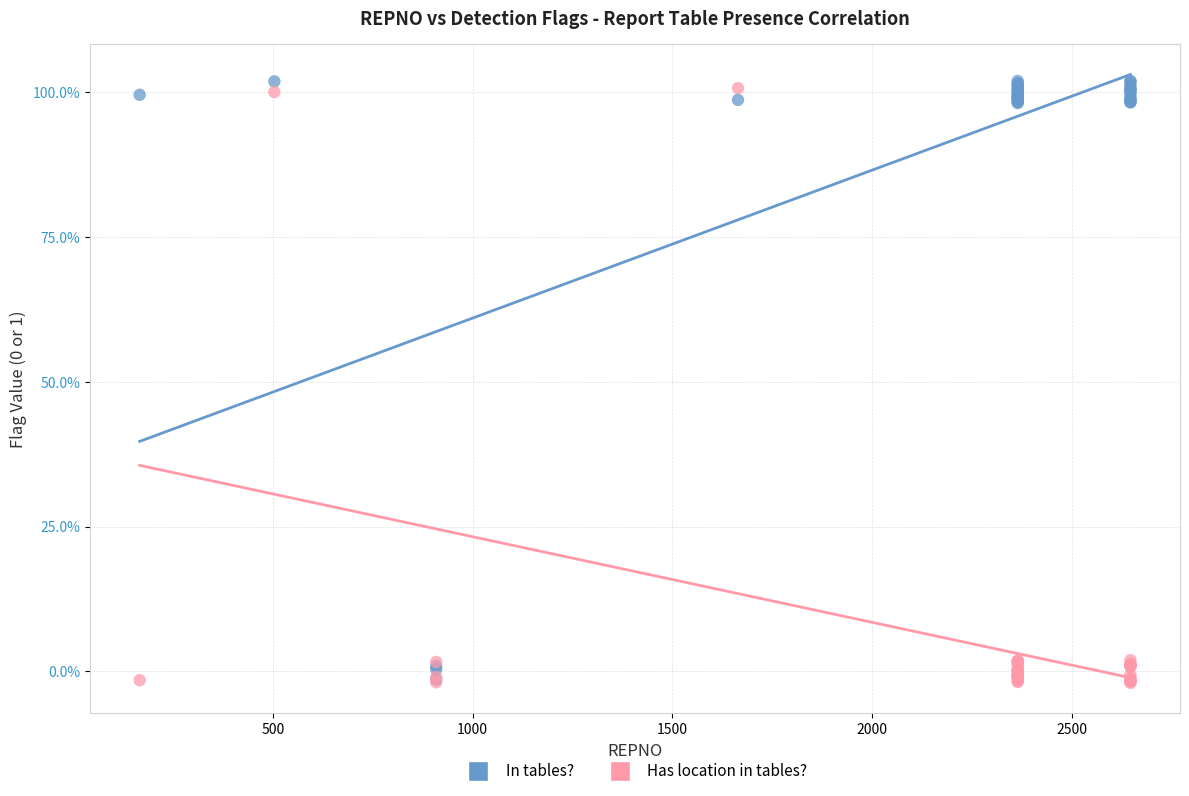

What are all the series names shown in the legend?

In tables?, Has location in tables?